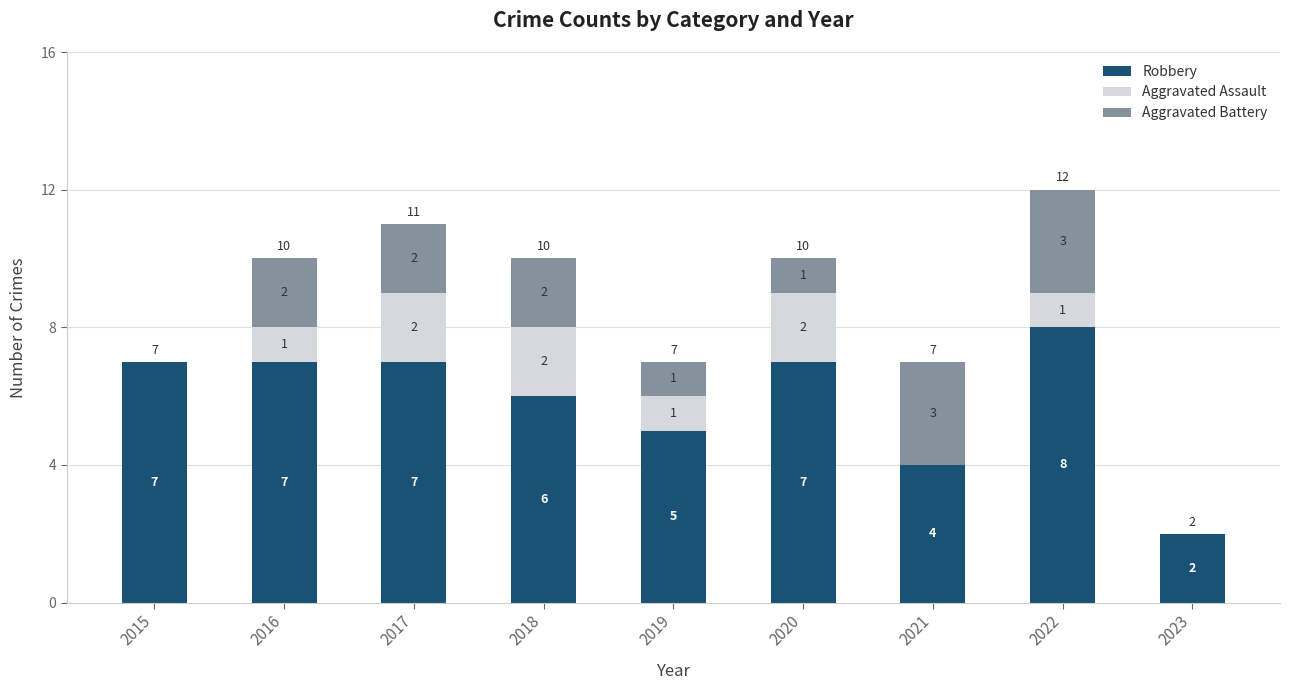

What are all the series names shown in the legend?

Robbery, Aggravated Assault, Aggravated Battery